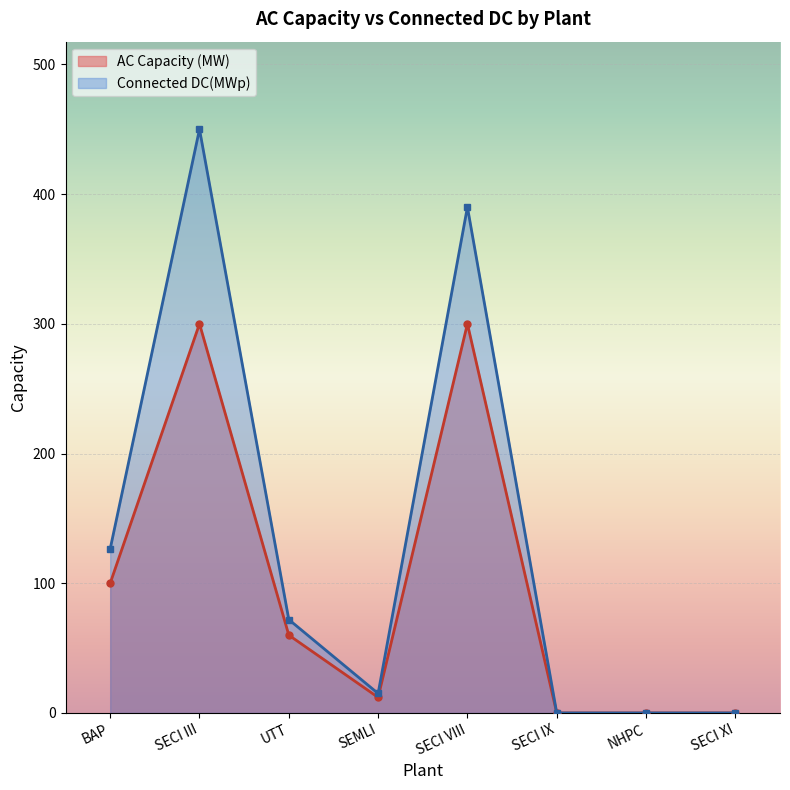

What position from the right is BAP?

8